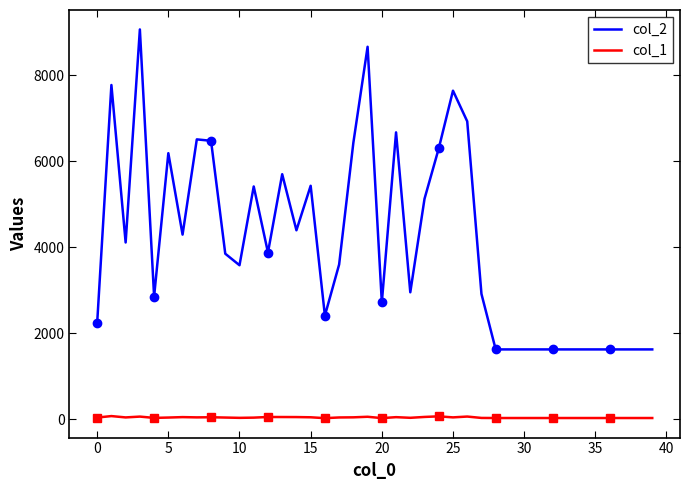

What is the spread (max minus min) of values at 11?

5374